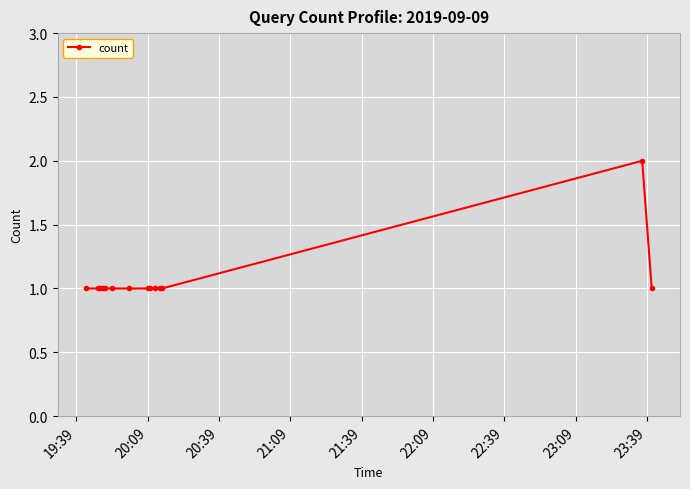

What is the value of the 4th point from the left?

1